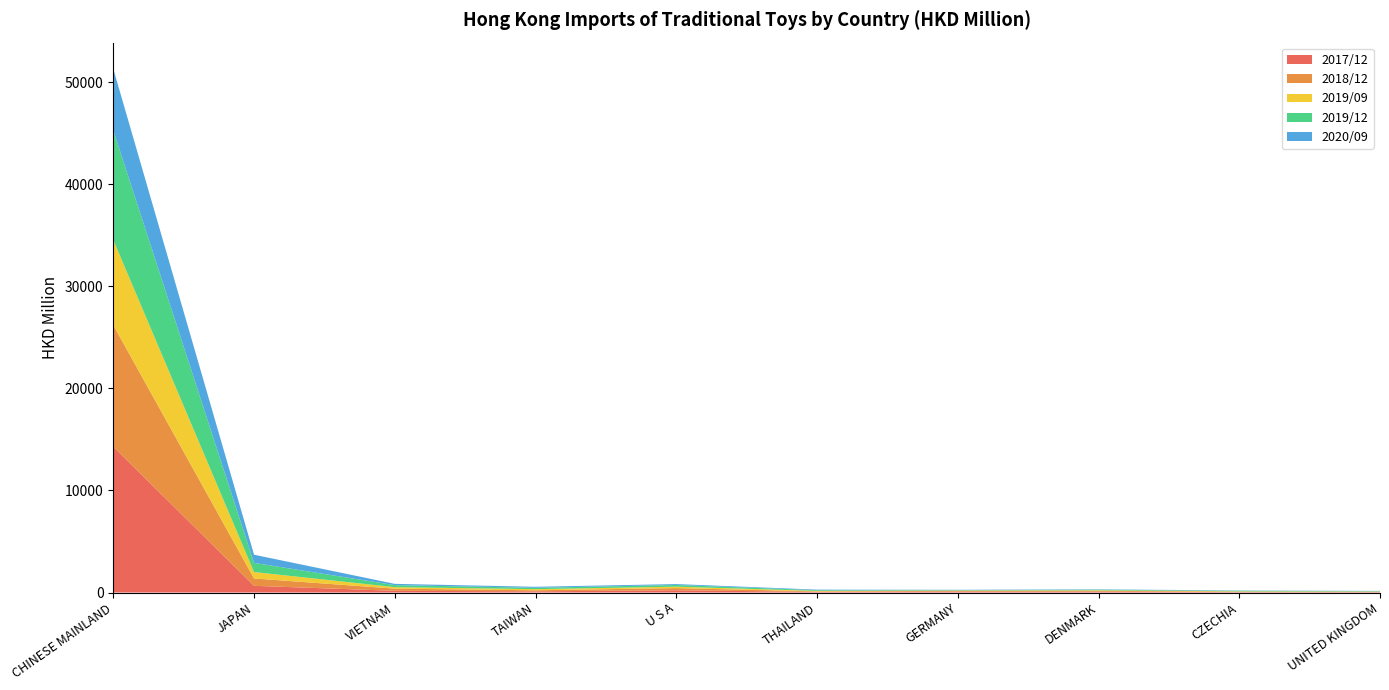

Reading left to right, list all the values displayed in this chart.

2017/12: CHINESE MAINLAND=14283.4	JAPAN=656.0	VIETNAM=167.5	TAIWAN=118.3	U S A=219.7	THAILAND=64.3	GERMANY=85.8	DENMARK=87.8	CZECHIA=40.1	UNITED KINGDOM=37.8
2018/12: CHINESE MAINLAND=11919.2	JAPAN=722.7	VIETNAM=212.9	TAIWAN=100.5	U S A=214.6	THAILAND=45.3	GERMANY=80.7	DENMARK=85.8	CZECHIA=39.0	UNITED KINGDOM=35.2
2019/09: CHINESE MAINLAND=8341.1	JAPAN=629.6	VIETNAM=145.0	TAIWAN=110.1	U S A=136.7	THAILAND=52.1	GERMANY=27.9	DENMARK=43.9	CZECHIA=36.8	UNITED KINGDOM=23.7
2019/12: CHINESE MAINLAND=10741.7	JAPAN=898.7	VIETNAM=197.9	TAIWAN=136.1	U S A=167.1	THAILAND=66.1	GERMANY=35.0	DENMARK=58.5	CZECHIA=49.7	UNITED KINGDOM=33.5
2020/09: CHINESE MAINLAND=6032.2	JAPAN=796.5	VIETNAM=125.9	TAIWAN=96.8	U S A=88.8	THAILAND=54.9	GERMANY=39.1	DENMARK=36.7	CZECHIA=30.4	UNITED KINGDOM=28.5